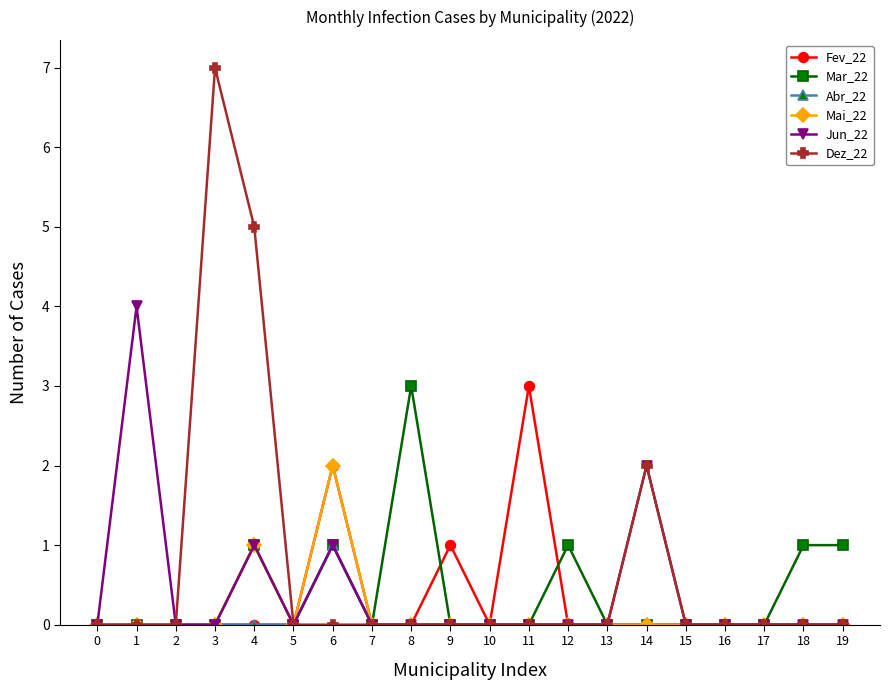

At which label does Mai_22 reach its peak?

6